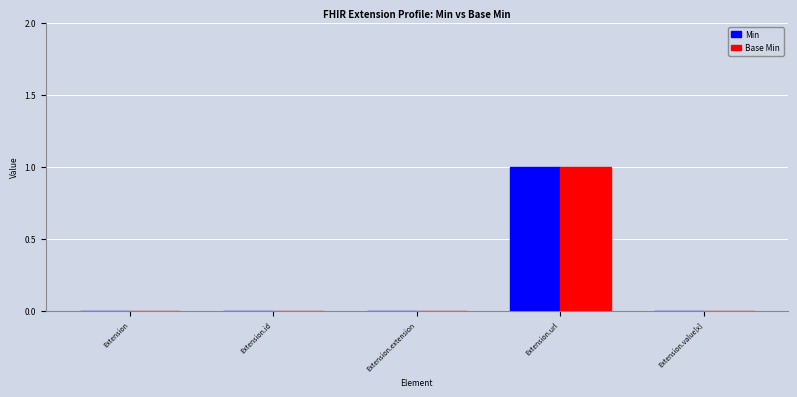

The Base Min series shows 1 at Extension. True or false?

False